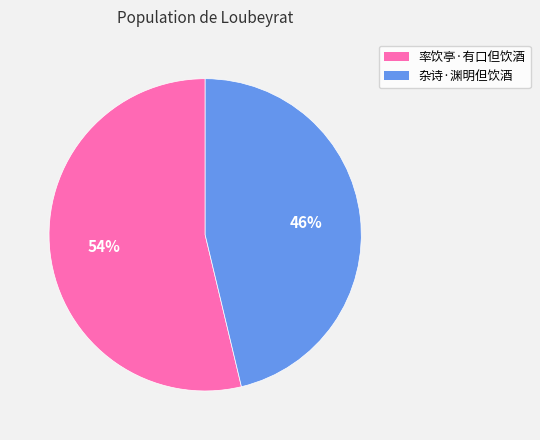

Is it true that 杂诗·渊明但饮酒 is 60% of the pie?

False